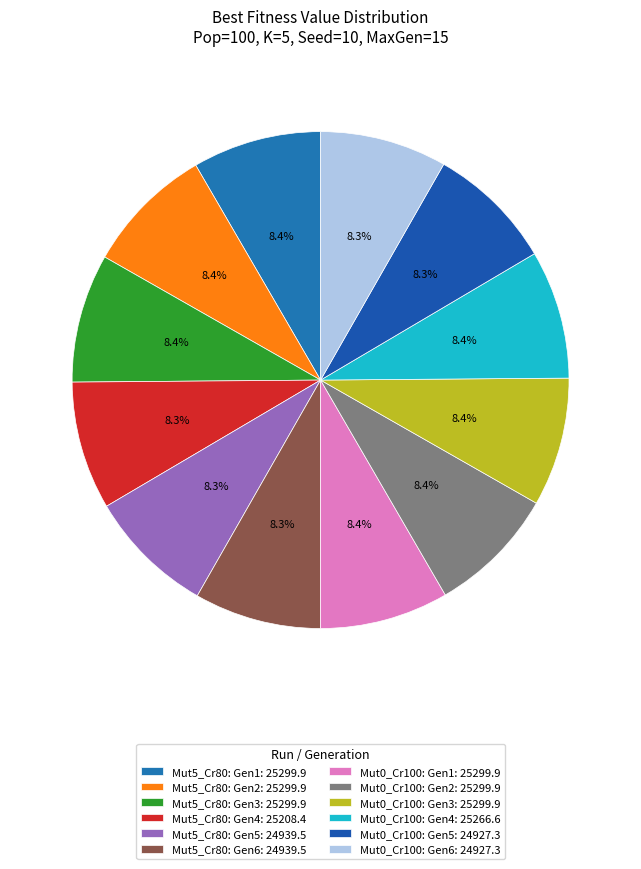

How many slices are in this pie chart?

12